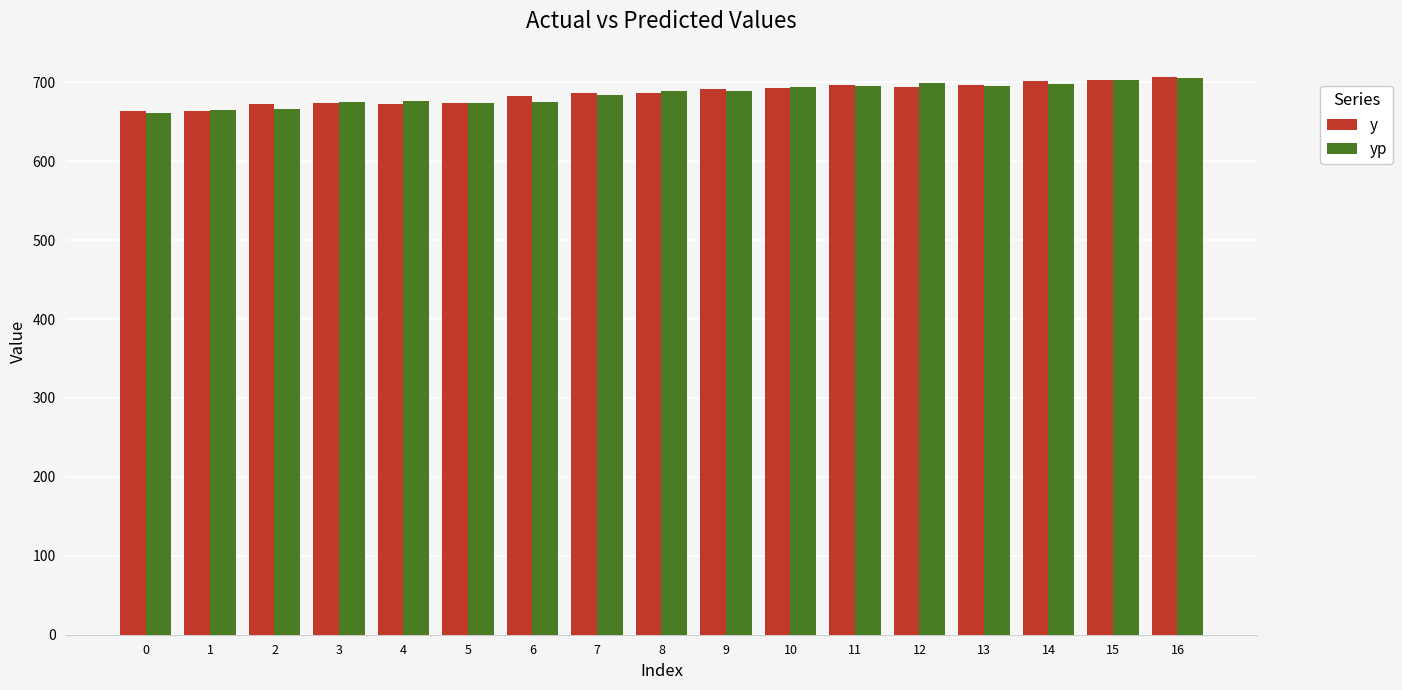

What is the sum of all y values?

11659.0